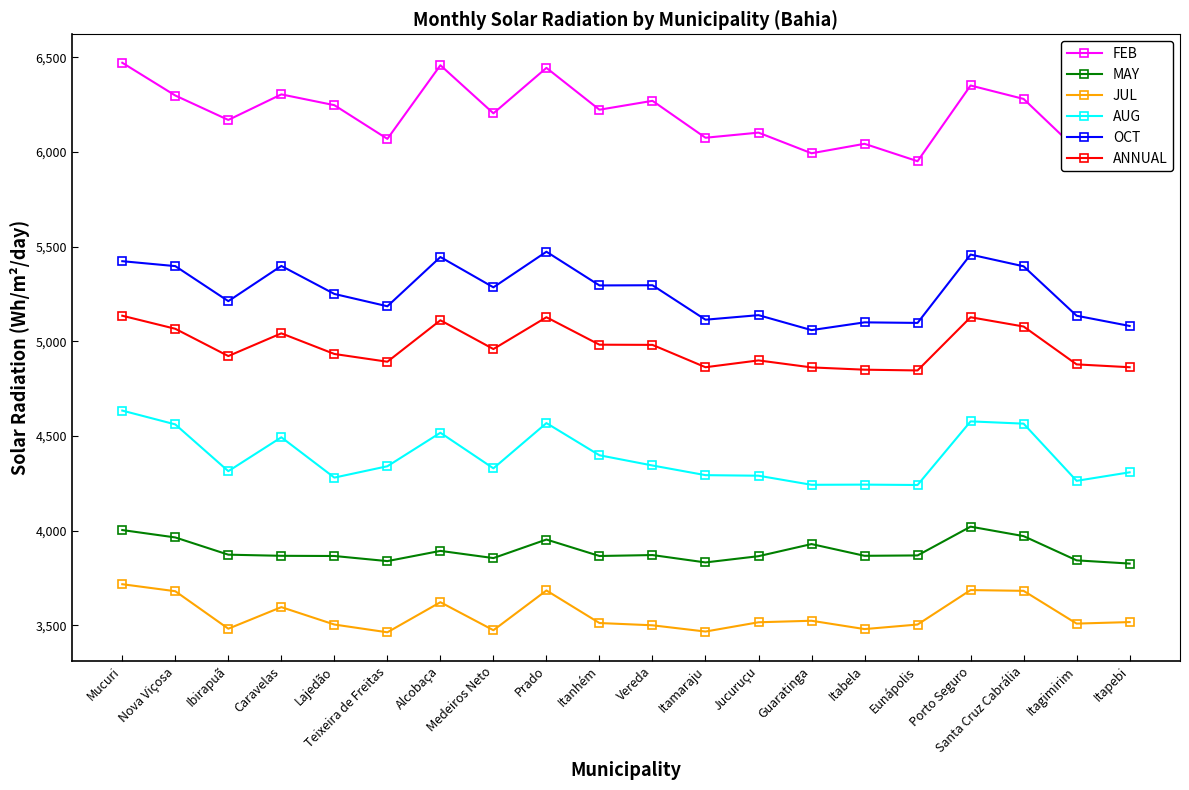

What are all the series names shown in the legend?

FEB, MAY, JUL, AUG, OCT, ANNUAL